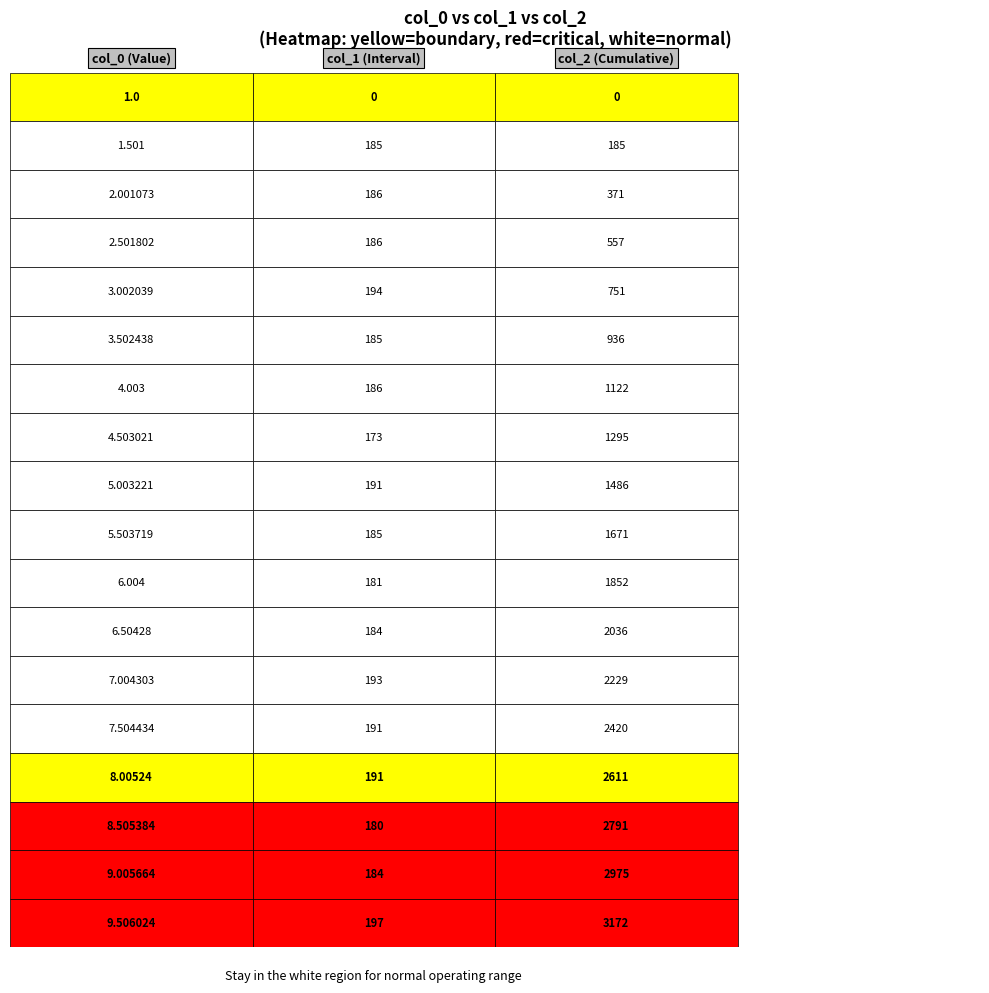

What is the difference between the values at 14 and 12?

1.0